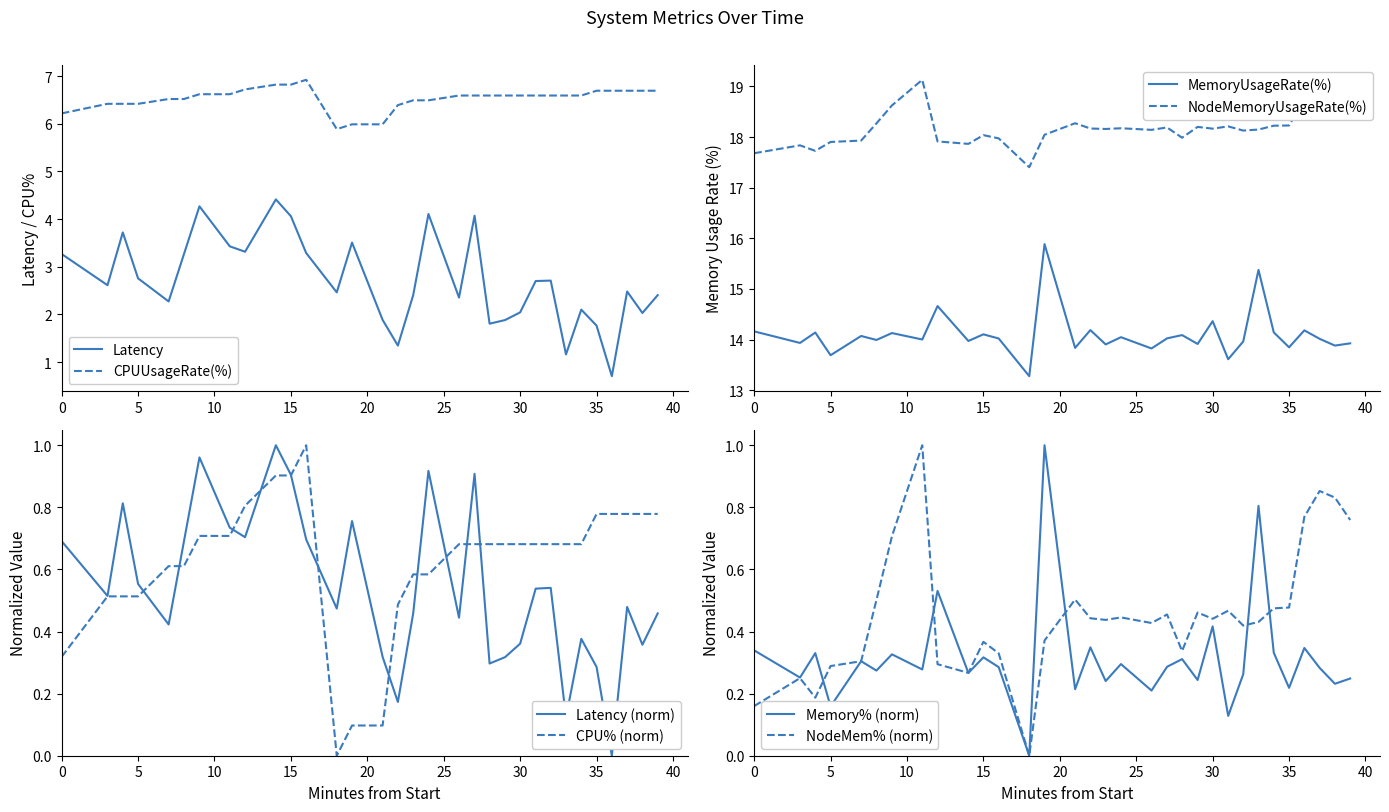

Reading left to right, what are all the values shown in this chart?

Latency: 3.3	2.6	3.7	2.8	2.3	3.3	4.3	3.4	3.3	4.4	4.1	3.3	2.5	3.5	1.9	1.3	2.4	4.1	2.4	4.1	1.8	1.9	2.0	2.7	2.7	1.2	2.1	1.8	0.7	2.5	2.0	2.4
CPUUsageRate(%): 6.2	6.4	6.4	6.4	6.5	6.5	6.6	6.6	6.7	6.8	6.8	6.9	5.9	6.0	6.0	6.4	6.5	6.5	6.6	6.6	6.6	6.6	6.6	6.6	6.6	6.6	6.6	6.7	6.7	6.7	6.7	6.7
MemoryUsageRate(%): 14.2	13.9	14.1	13.7	14.1	14.0	14.1	14.0	14.7	14.0	14.1	14.0	13.3	15.9	13.8	14.2	13.9	14.0	13.8	14.0	14.1	13.9	14.4	13.6	14.0	15.4	14.1	13.8	14.2	14.0	13.9	13.9
NodeMemoryUsageRate(%): 17.7	17.8	17.7	17.9	17.9	18.3	18.6	19.1	17.9	17.9	18.0	18.0	17.4	18.0	18.3	18.2	18.2	18.2	18.1	18.2	18.0	18.2	18.2	18.2	18.1	18.1	18.2	18.2	18.7	18.9	18.8	18.7